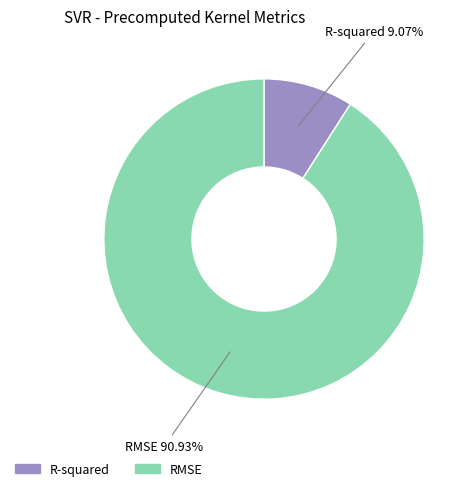

Between RMSE and R-squared, which is larger?

RMSE